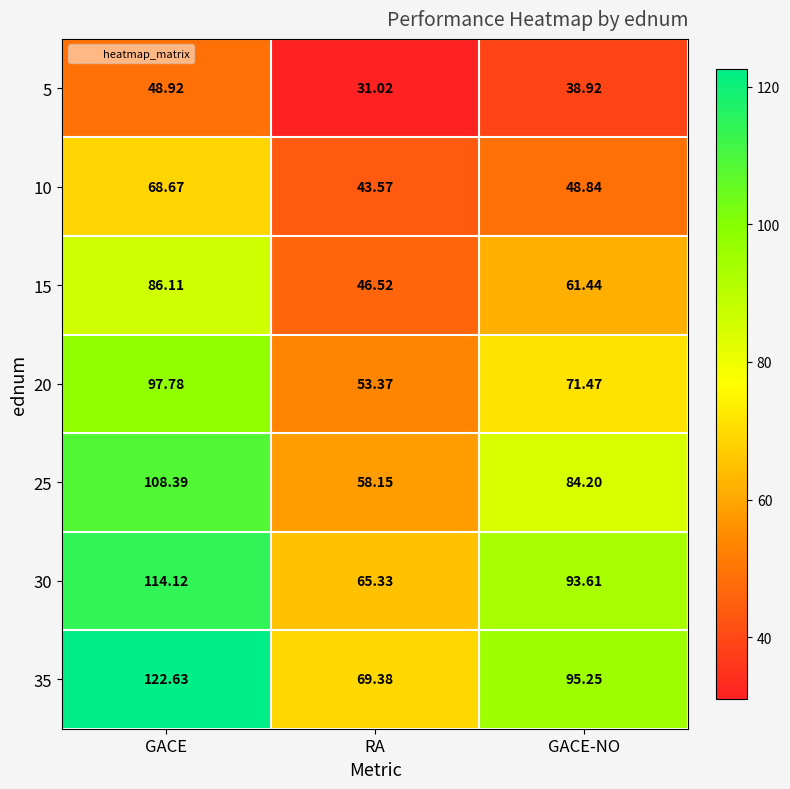

Count the number of categories in the chart.

3